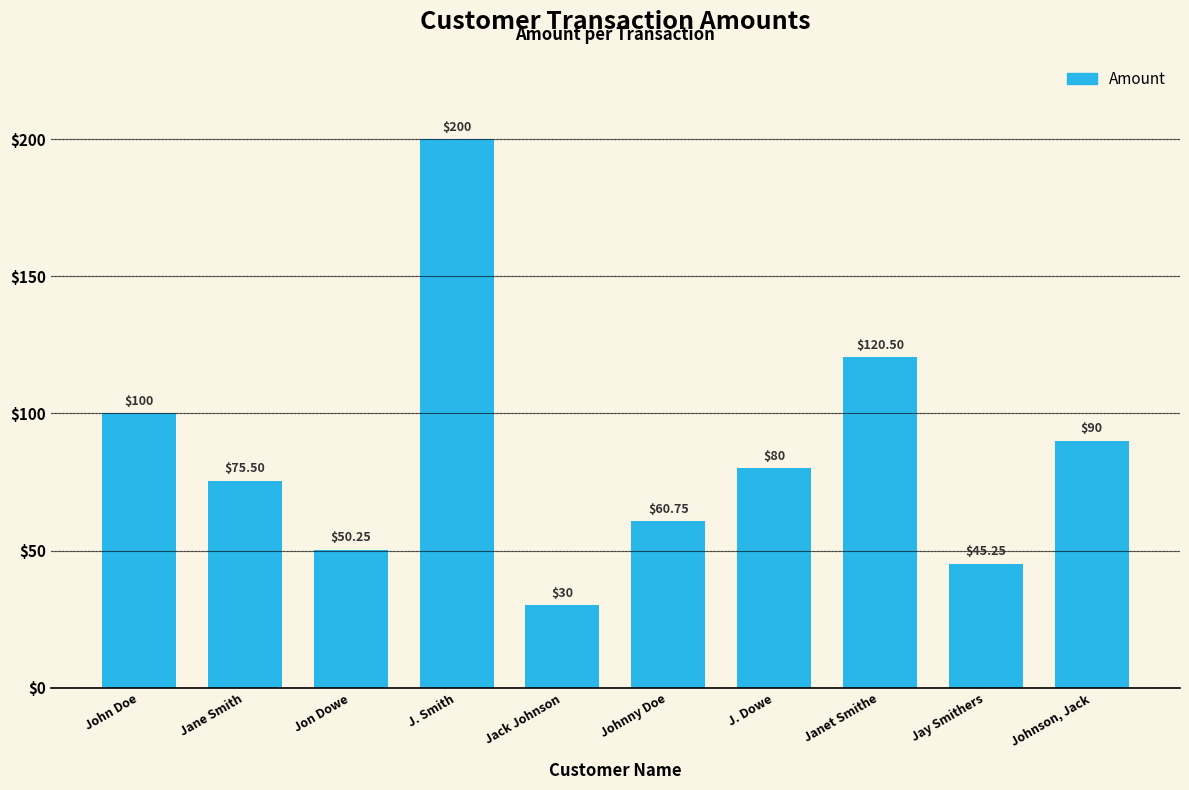

Are the bars grouped side by side (vs. stacked)?

No